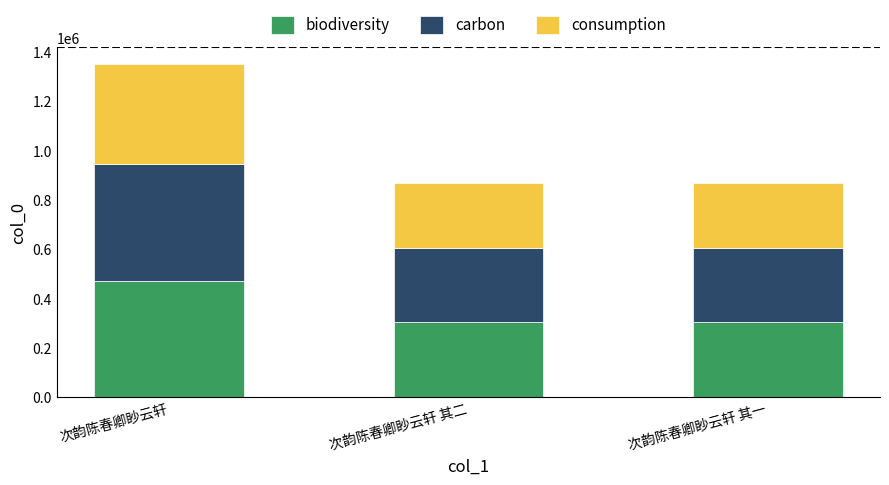

What is the minimum value for biodiversity?

303697.8